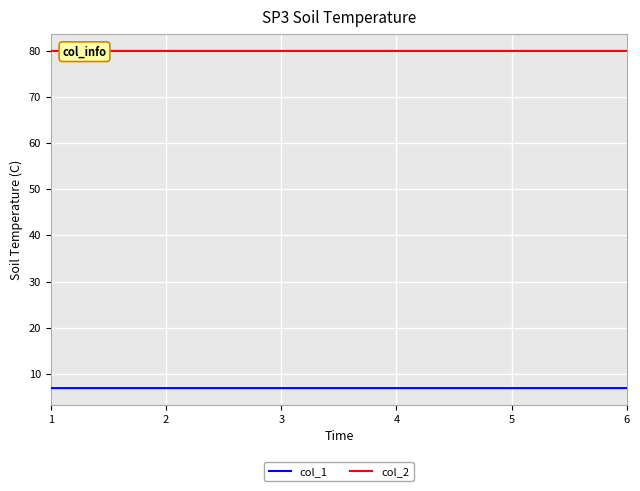

Is the value of col_1 at 4 greater than the value of col_2 at 5?

No